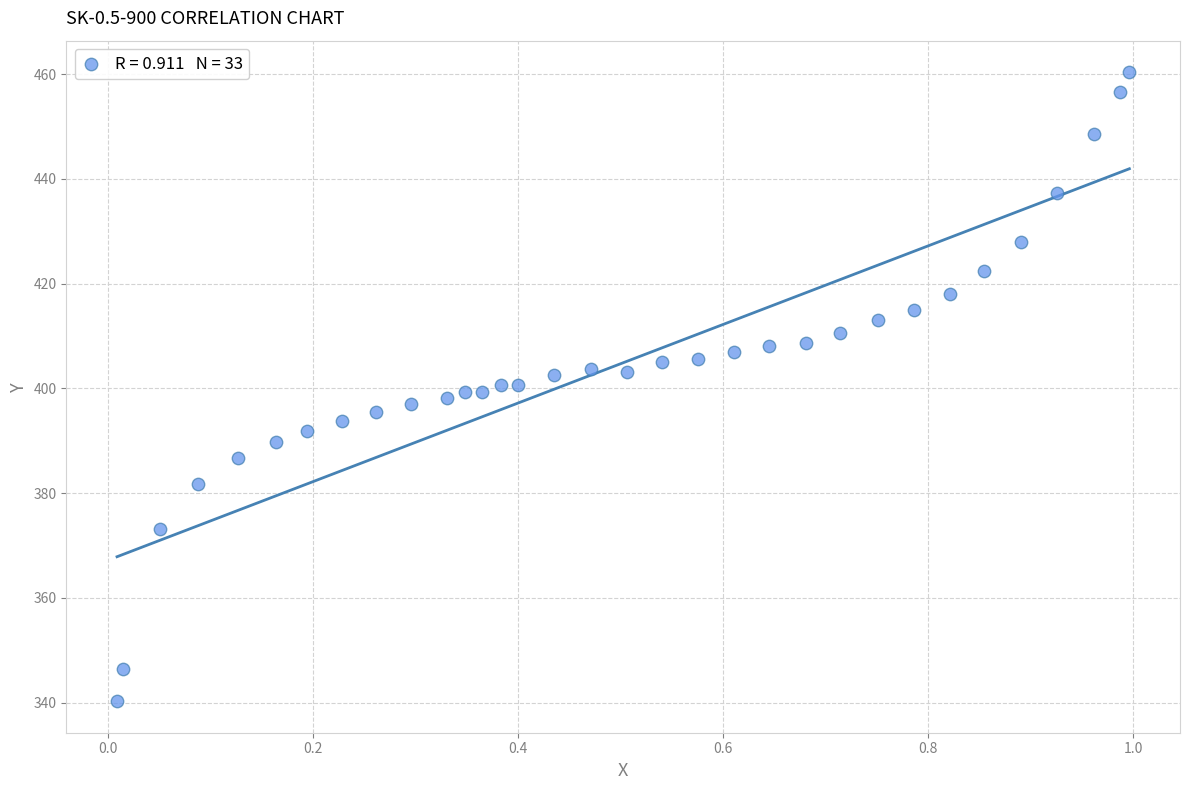

What is the range of Y values (max minus min)?

120.1